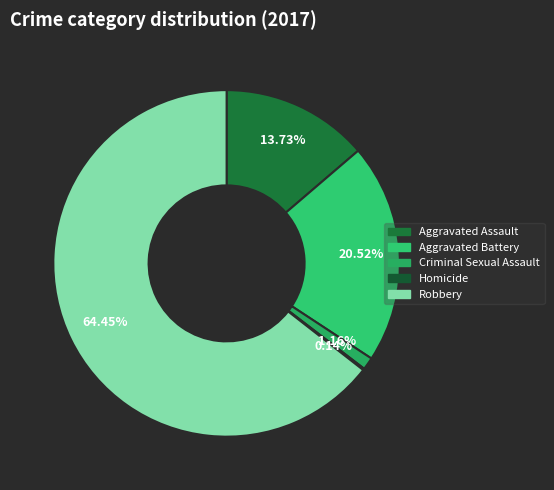

What is the largest slice in the pie chart?

Robbery